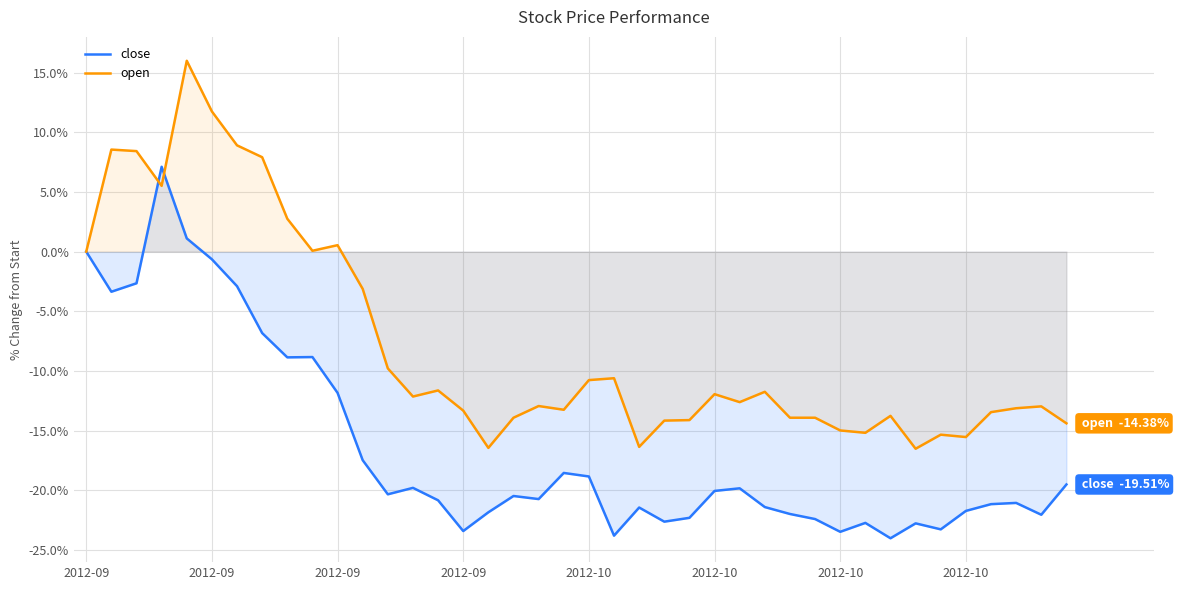

What are all the series names shown in the legend?

close, open